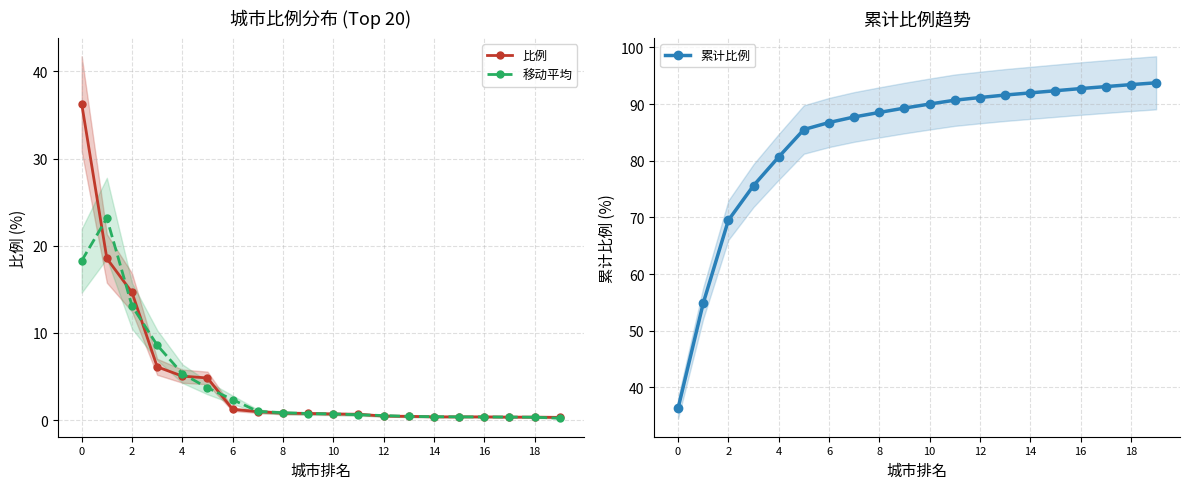

True or false: 累计比例 and 移动平均 cross at least once.

False